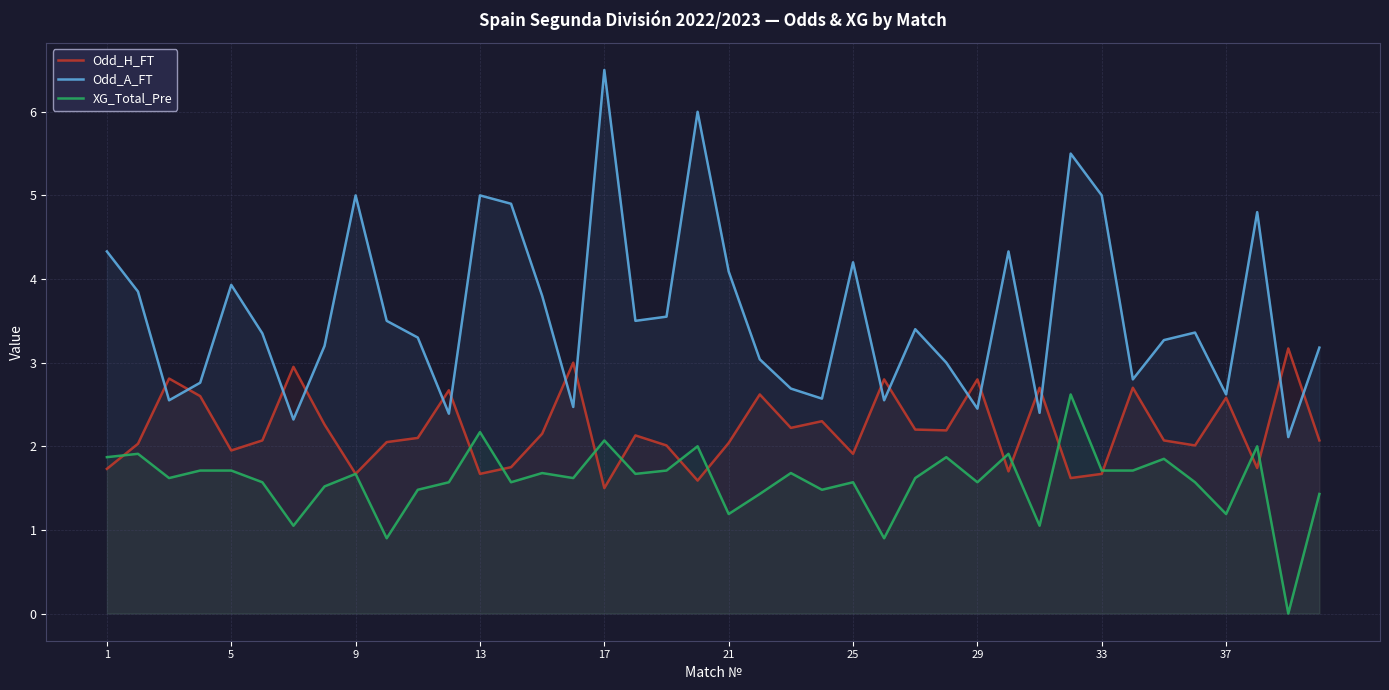

What are all the series names shown in the legend?

Odd_H_FT, Odd_A_FT, XG_Total_Pre